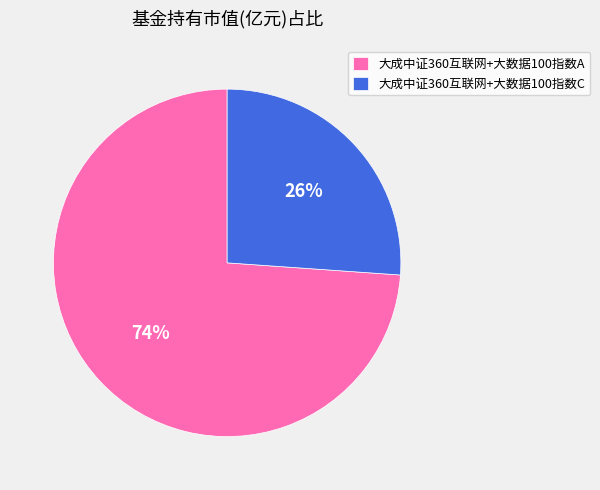

Which category has the biggest portion of the pie?

大成中证360互联网+大数据100指数A